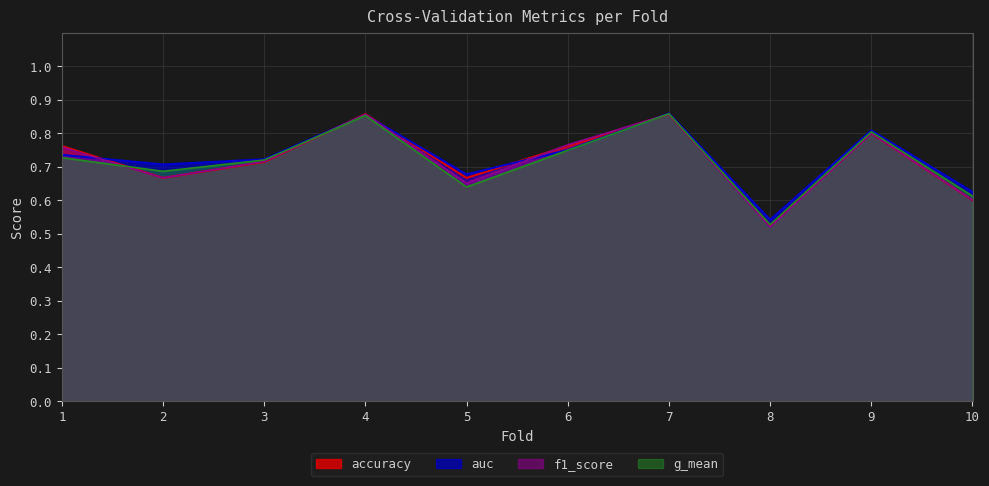

What is the sum of the auc values at 5 and 8?

1.2